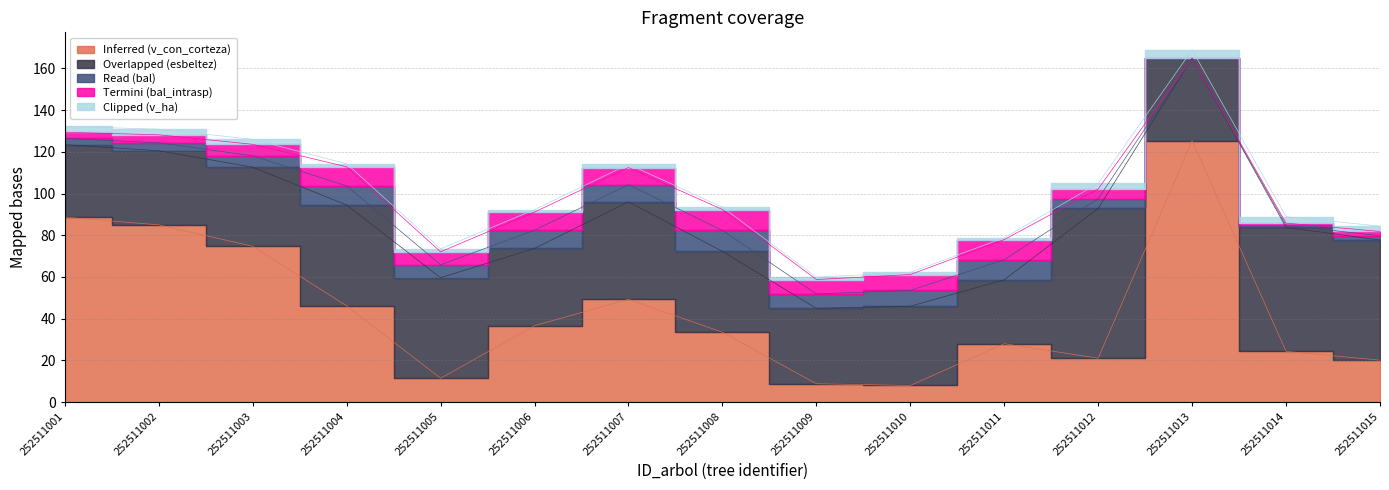

True or false: esbeltez and bal_intrasp cross at least once.

False